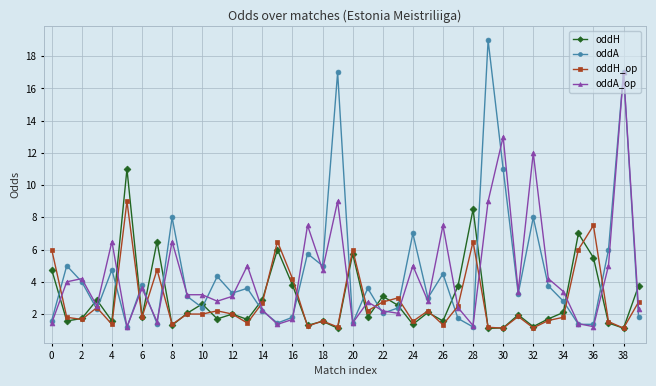

Which series has the widest spread of values?

oddA